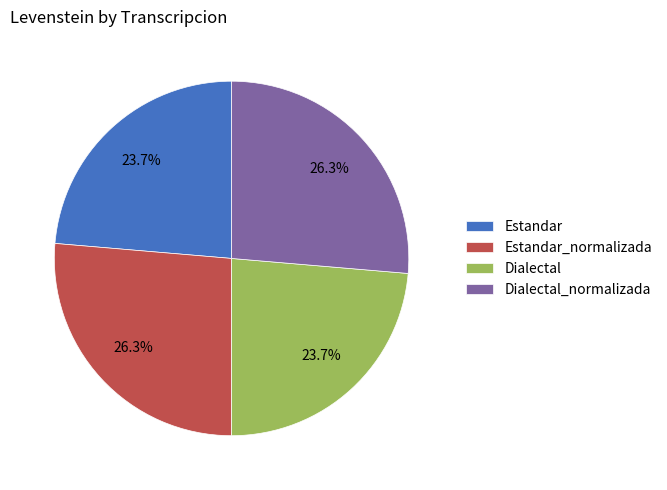

What percentage is the Dialectal slice, to the nearest percent?

24%